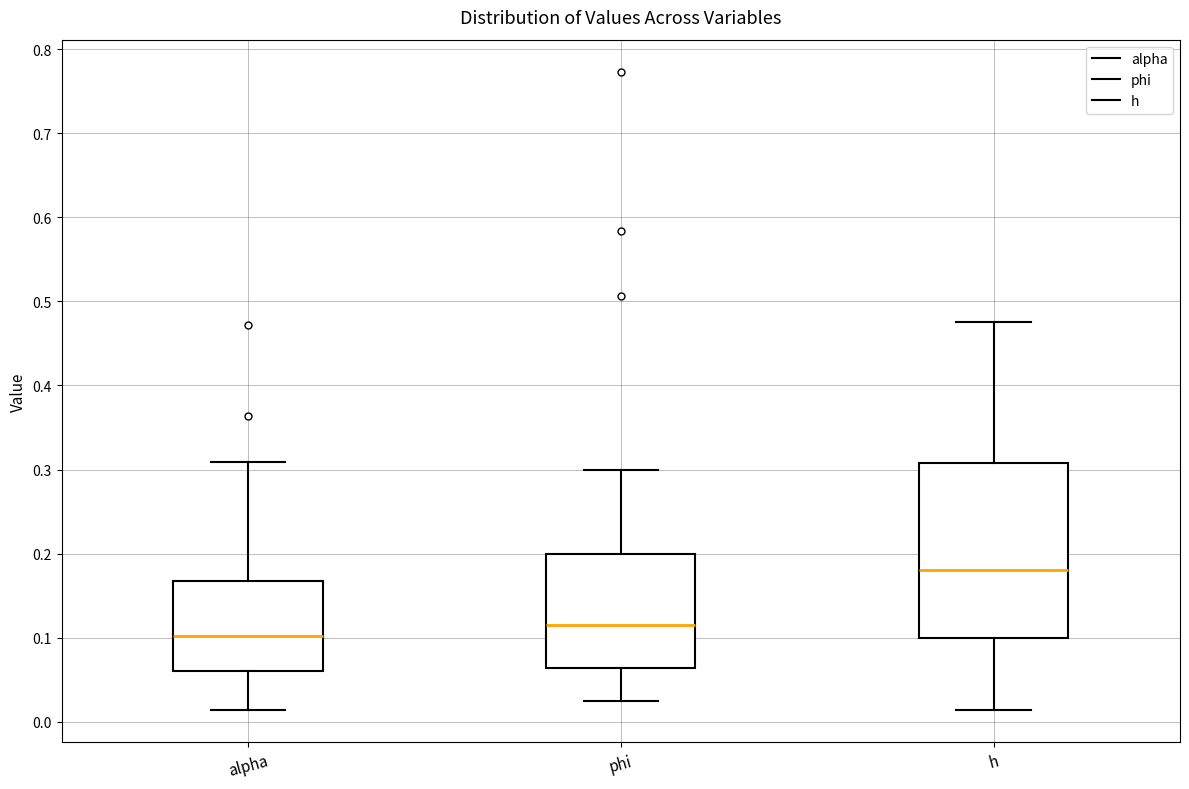

Where does the upper whisker of the box for alpha end on the y-axis? The values are not printed on the chart, so give them approximately, as read against the axis.

0.31